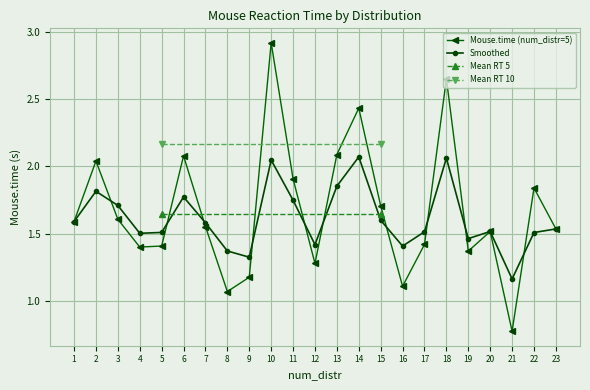

Reading right to left, extract all data points from this chart.

Mouse.time (num_distr=5): 23=1.5	22=1.8	21=0.8	20=1.5	19=1.4	18=2.7	17=1.4	16=1.1	15=1.7	14=2.4	13=2.1	12=1.3	11=1.9	10=2.9	9=1.2	8=1.1	7=1.6	6=2.1	5=1.4	4=1.4	3=1.6	2=2.0	1=1.6
Smoothed: 23=1.5	22=1.5	21=1.2	20=1.5	19=1.5	18=2.1	17=1.5	16=1.4	15=1.6	14=2.1	13=1.9	12=1.4	11=1.7	10=2.0	9=1.3	8=1.4	7=1.6	6=1.8	5=1.5	4=1.5	3=1.7	2=1.8	1=1.6